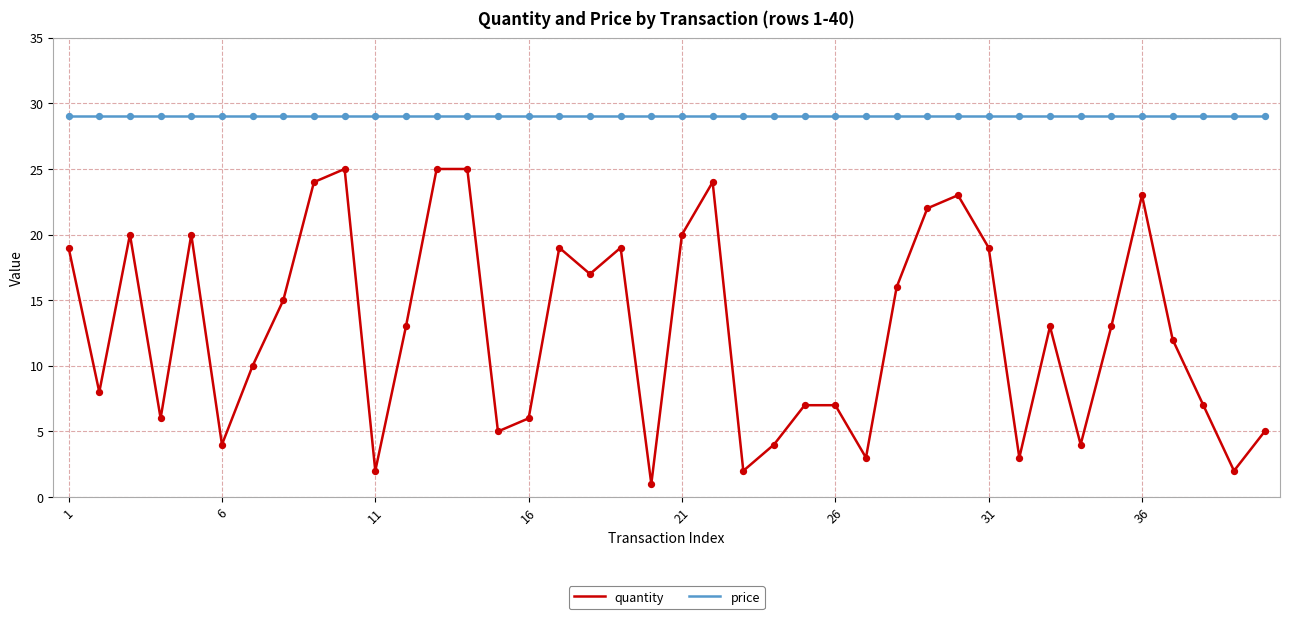

Which series has the largest total across all categories?

price